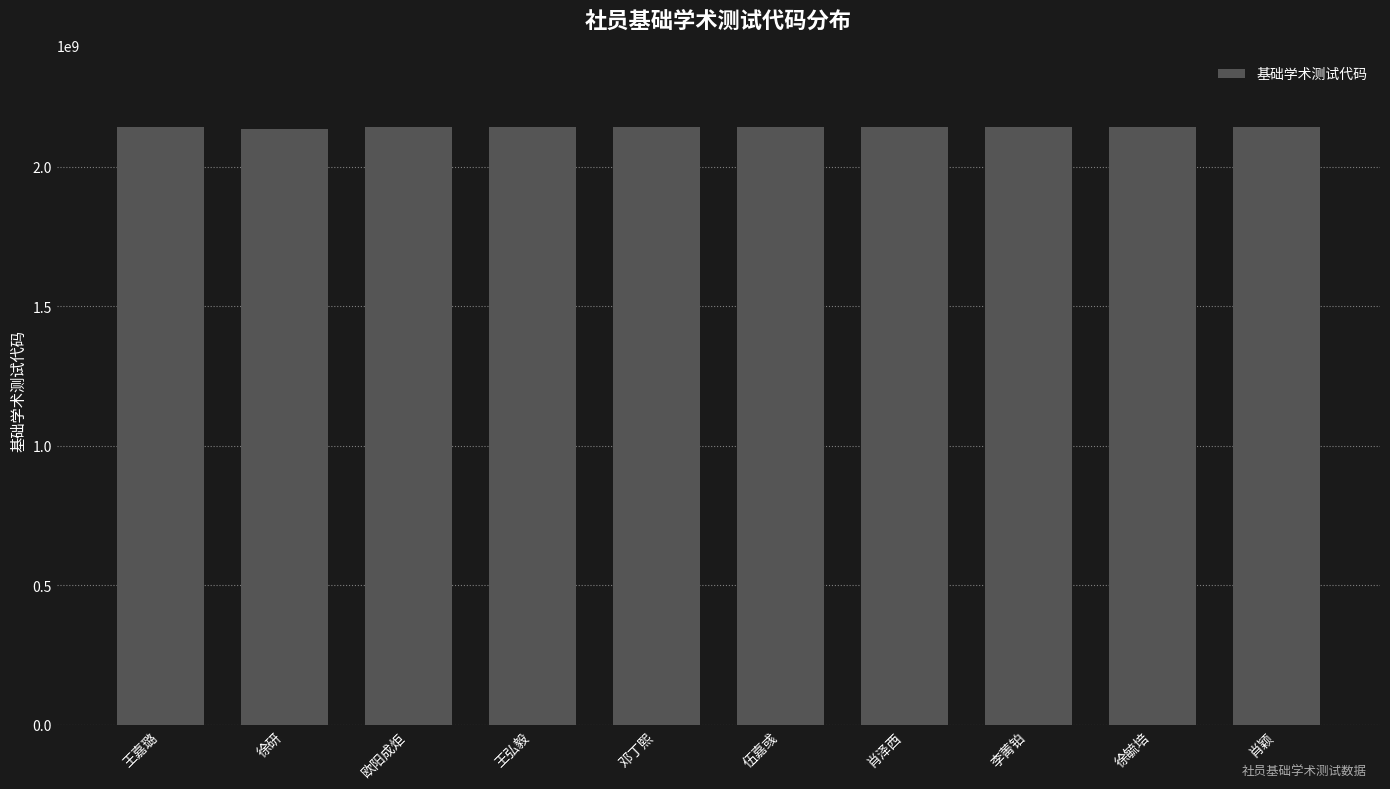

What is the value of the 4th bar from the left?

2141342222